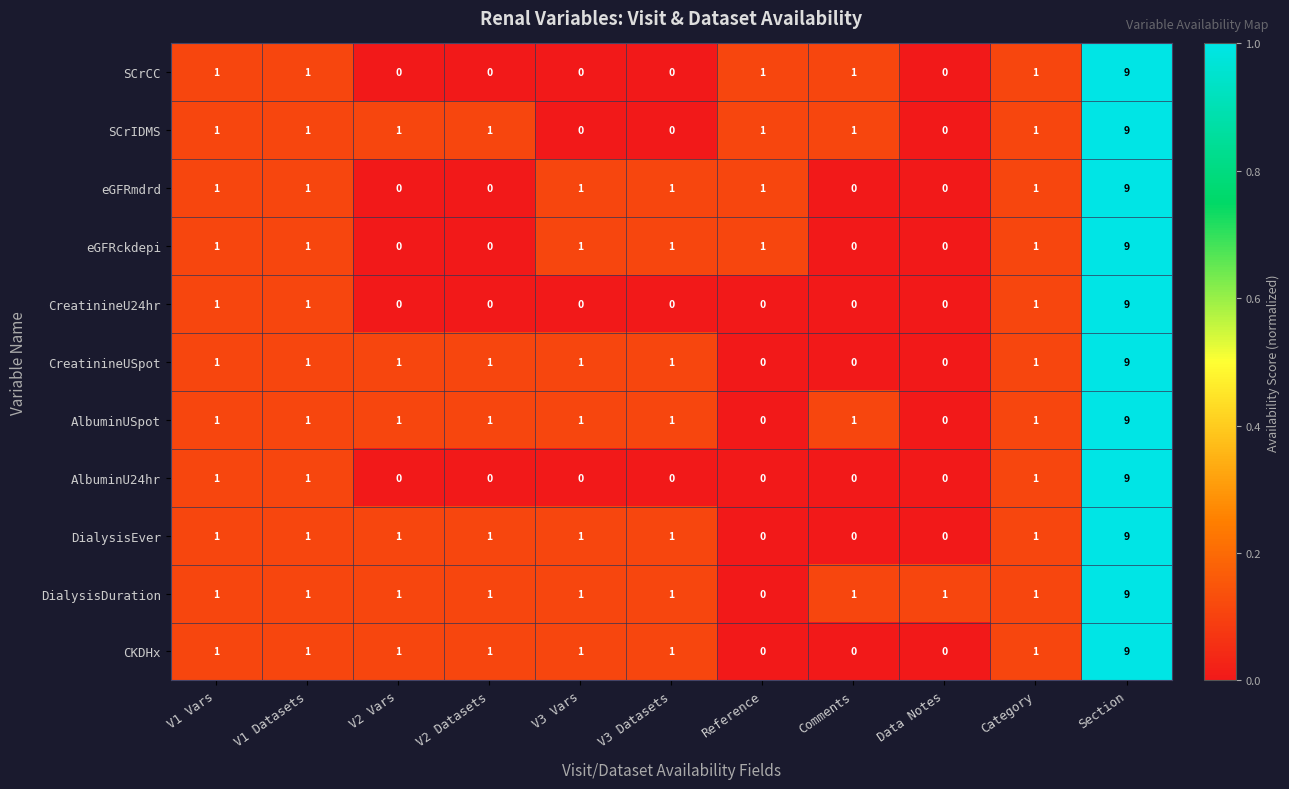

What is the sum of the SCrIDMS values at Section and V2 Datasets?

10